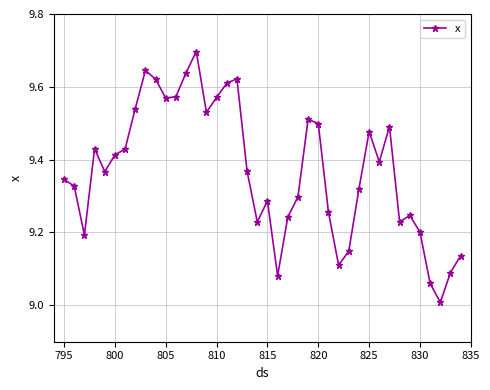

How many points are lower than both their immediate neighbors (excluding endpoints)?

10